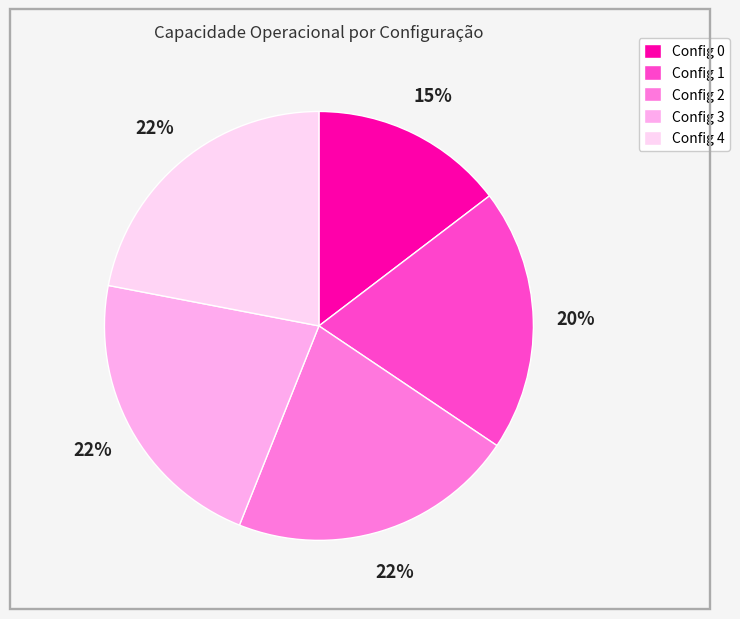

Is Config 3 the majority of the pie?

No